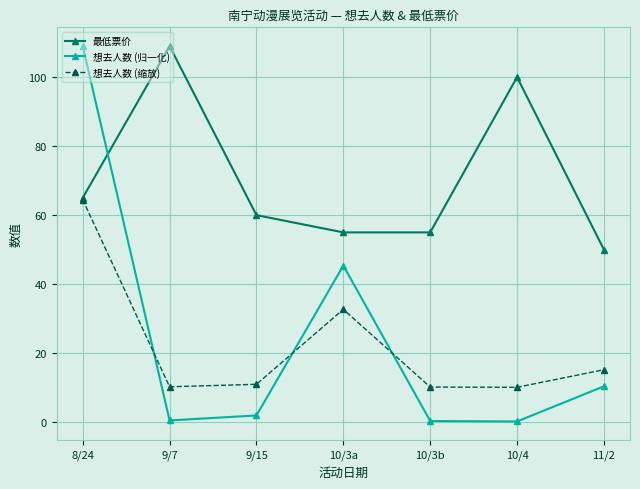

What is the highest value of the 想去人数 (缩放) series?

64.5